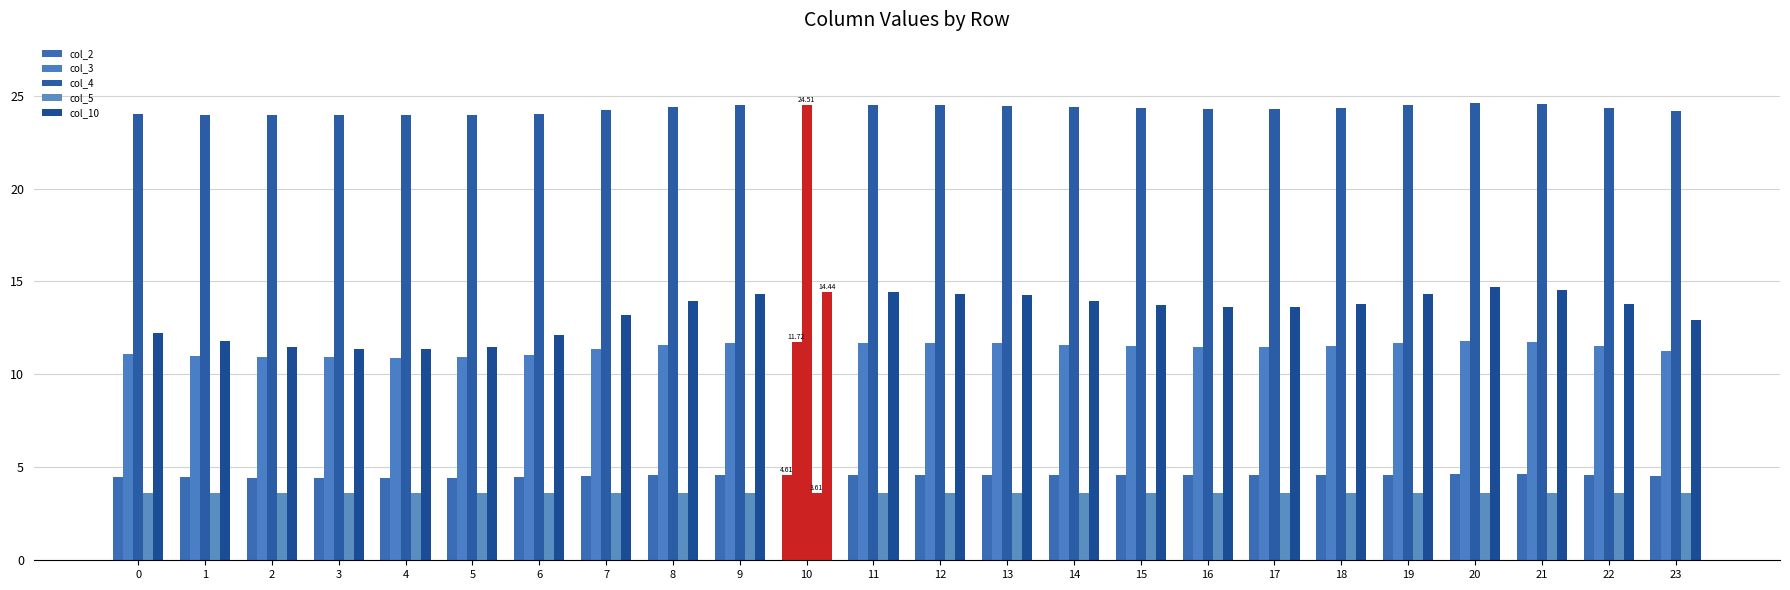

What is the maximum value for col_4?

24.6